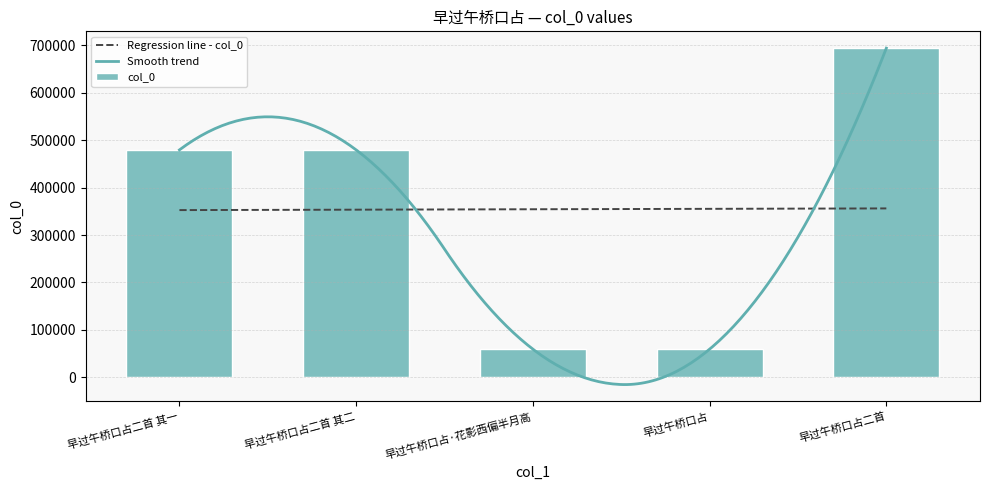

Which category has the highest value across all series?

早过午桥口占二首